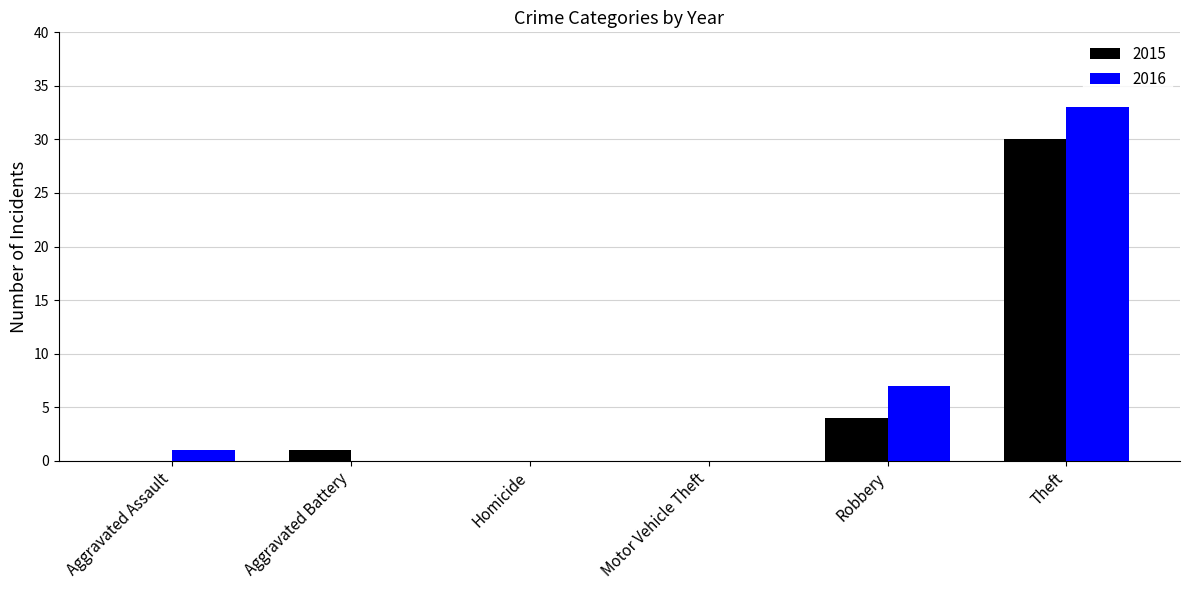

What is the difference between the 2016 values at Theft and Aggravated Assault?

32